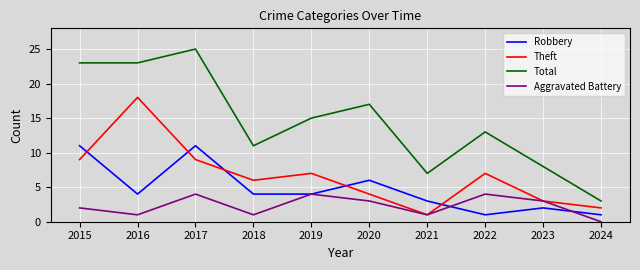

Reading left to right, transcribe all the data shown in this chart.

Robbery: 11	4	11	4	4	6	3	1	2	1
Theft: 9	18	9	6	7	4	1	7	3	2
Total: 23	23	25	11	15	17	7	13	8	3
Aggravated Battery: 2	1	4	1	4	3	1	4	3	0